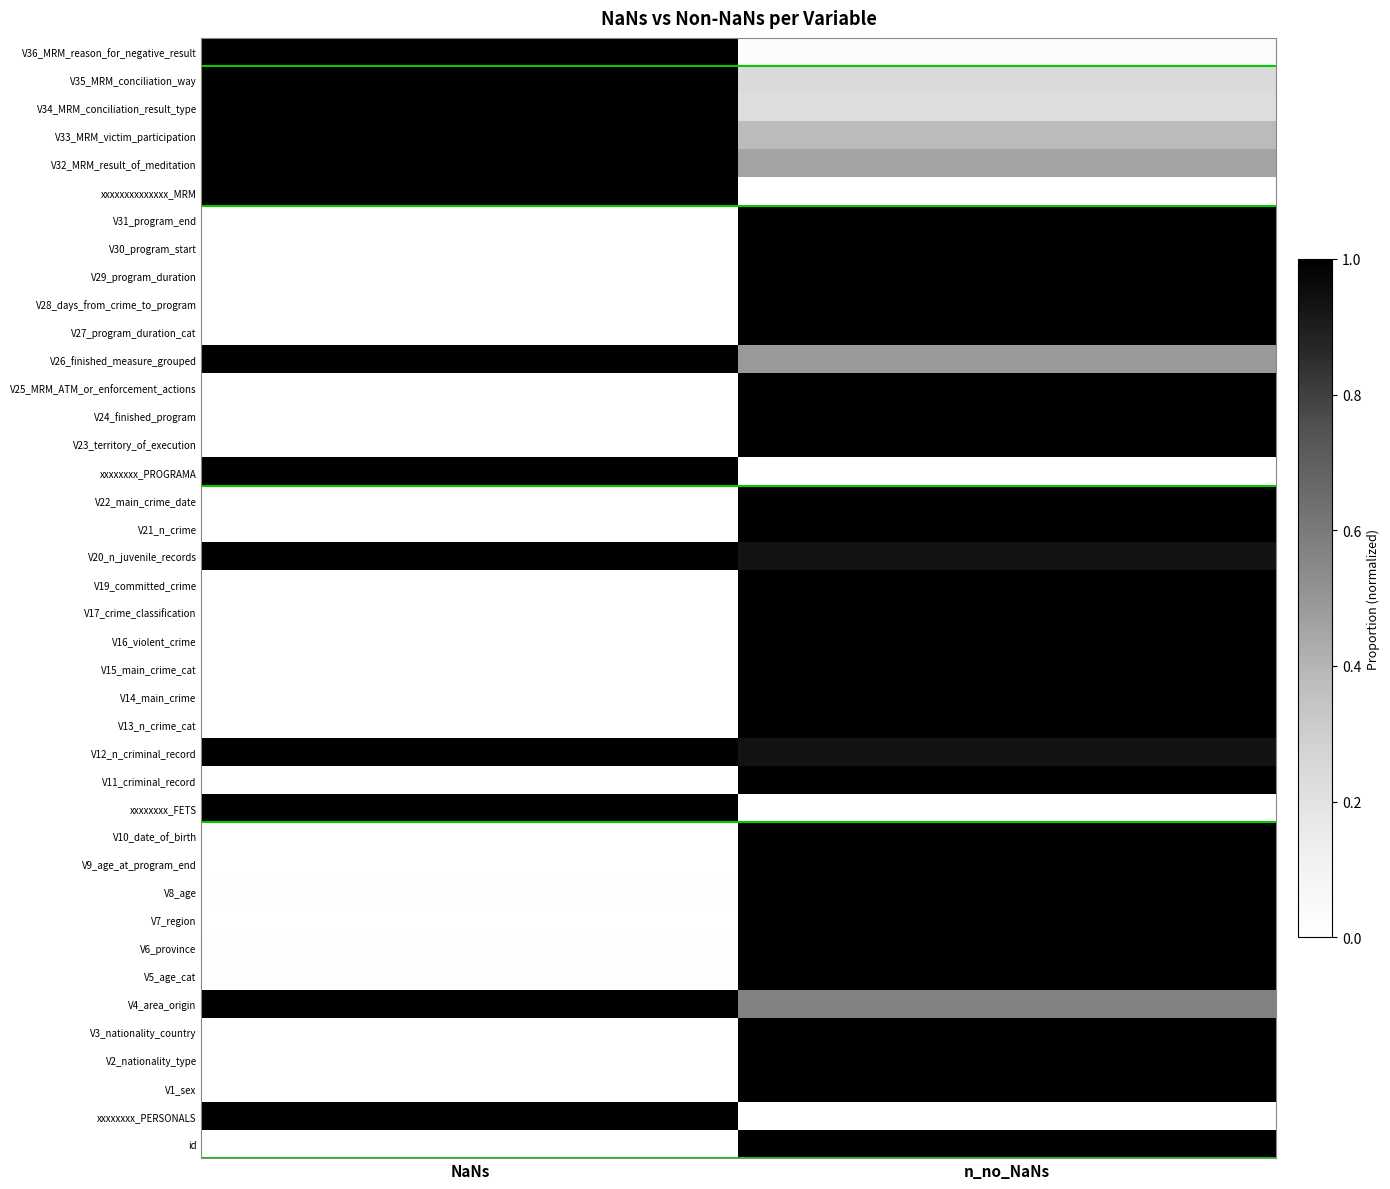

Reading left to right, what are all the values shown in this chart?

id: NaNs=0.0	n_no_NaNs=1.0
xxxxxxxx_PERSONALS: NaNs=1.0	n_no_NaNs=0.0
V1_sex: NaNs=0.0	n_no_NaNs=1.0
V2_nationality_type: NaNs=0.0	n_no_NaNs=1.0
V3_nationality_country: NaNs=0.0	n_no_NaNs=1.0
V4_area_origin: NaNs=1.0	n_no_NaNs=0.6
V5_age_cat: NaNs=0.0	n_no_NaNs=1.0
V6_province: NaNs=0.0	n_no_NaNs=1.0
V7_region: NaNs=0.0	n_no_NaNs=1.0
V8_age: NaNs=0.0	n_no_NaNs=1.0
V9_age_at_program_end: NaNs=0.0	n_no_NaNs=1.0
V10_date_of_birth: NaNs=0.0	n_no_NaNs=1.0
xxxxxxxx_FETS: NaNs=1.0	n_no_NaNs=0.0
V11_criminal_record: NaNs=0.0	n_no_NaNs=1.0
V12_n_criminal_record: NaNs=1.0	n_no_NaNs=0.9
V13_n_crime_cat: NaNs=0.0	n_no_NaNs=1.0
V14_main_crime: NaNs=0.0	n_no_NaNs=1.0
V15_main_crime_cat: NaNs=0.0	n_no_NaNs=1.0
V16_violent_crime: NaNs=0.0	n_no_NaNs=1.0
V17_crime_classification: NaNs=0.0	n_no_NaNs=1.0
V19_committed_crime: NaNs=0.0	n_no_NaNs=1.0
V20_n_juvenile_records: NaNs=1.0	n_no_NaNs=0.9
V21_n_crime: NaNs=0.0	n_no_NaNs=1.0
V22_main_crime_date: NaNs=0.0	n_no_NaNs=1.0
xxxxxxxx_PROGRAMA: NaNs=1.0	n_no_NaNs=0.0
V23_territory_of_execution: NaNs=0.0	n_no_NaNs=1.0
V24_finished_program: NaNs=0.0	n_no_NaNs=1.0
V25_MRM_ATM_or_enforcement_actions: NaNs=0.0	n_no_NaNs=1.0
V26_finished_measure_grouped: NaNs=1.0	n_no_NaNs=0.5
V27_program_duration_cat: NaNs=0.0	n_no_NaNs=1.0
V28_days_from_crime_to_program: NaNs=0.0	n_no_NaNs=1.0
V29_program_duration: NaNs=0.0	n_no_NaNs=1.0
V30_program_start: NaNs=0.0	n_no_NaNs=1.0
V31_program_end: NaNs=0.0	n_no_NaNs=1.0
xxxxxxxxxxxxxx_MRM: NaNs=1.0	n_no_NaNs=0.0
V32_MRM_result_of_meditation: NaNs=1.0	n_no_NaNs=0.5
V33_MRM_victim_participation: NaNs=1.0	n_no_NaNs=0.4
V34_MRM_conciliation_result_type: NaNs=1.0	n_no_NaNs=0.2
V35_MRM_conciliation_way: NaNs=1.0	n_no_NaNs=0.2
V36_MRM_reason_for_negative_result: NaNs=1.0	n_no_NaNs=0.0